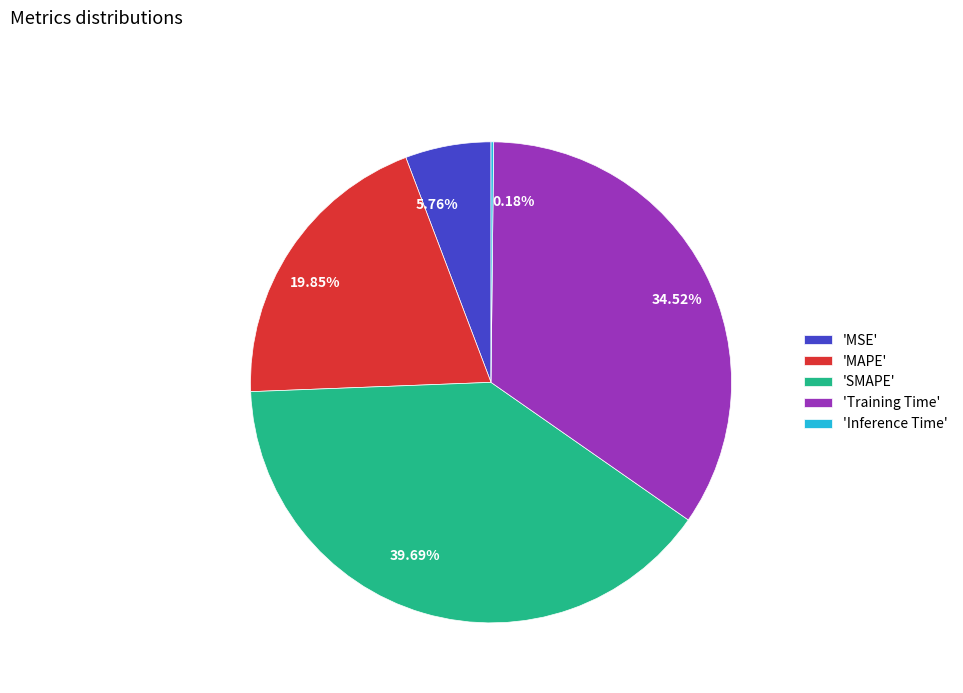

Does any single category account for the majority?

No